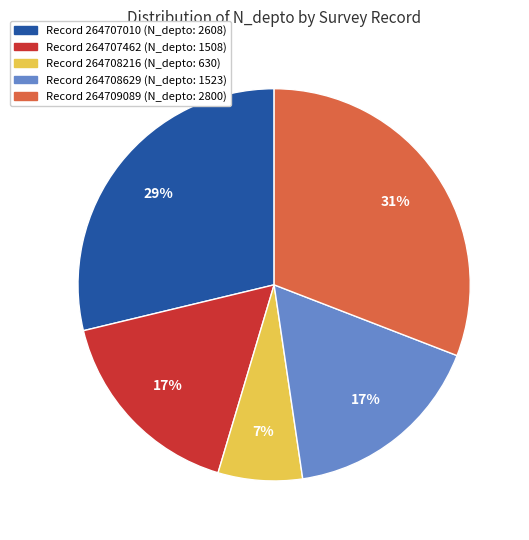

To the nearest percent, what is the difference between the largest and smallest slice percentages?

24%